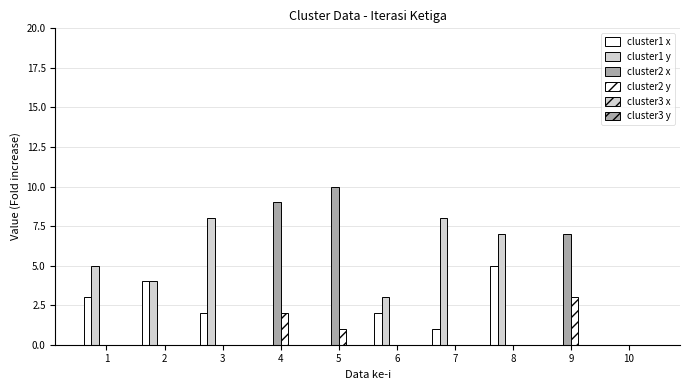

Which series has the largest total across all categories?

cluster1 y